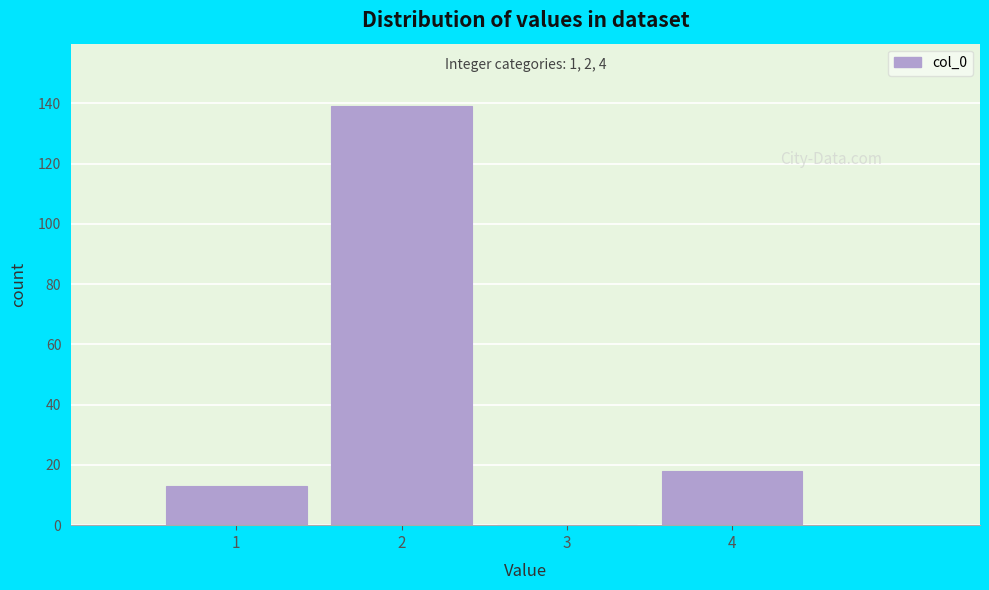

Over which range of the x-axis is the bar tallest?

1.5 to 2.5